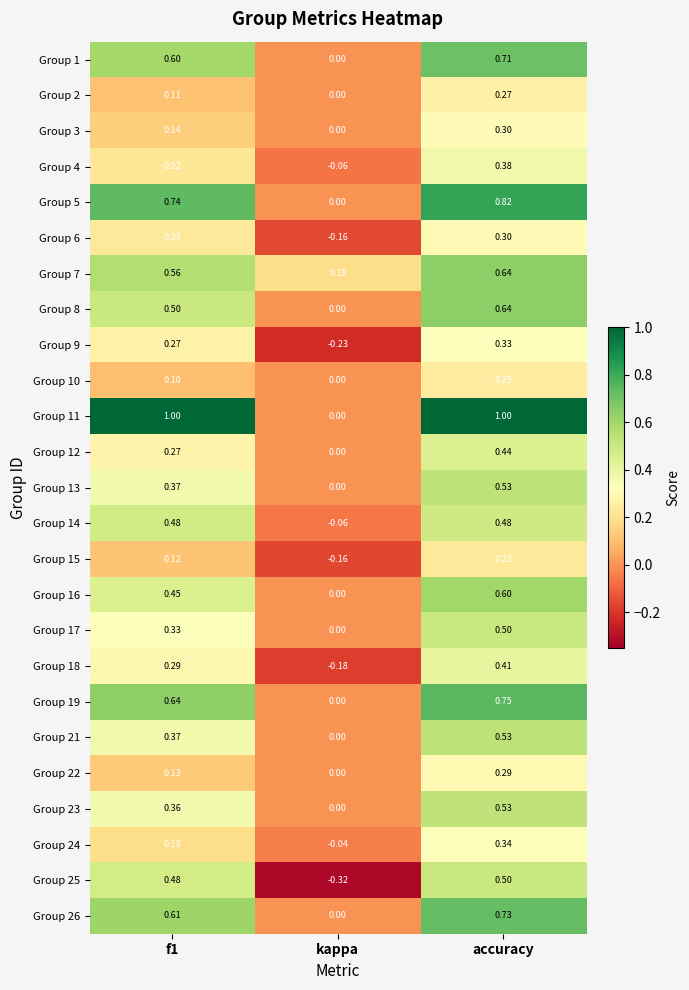

Which category has the highest value in the Group 2 series?

accuracy